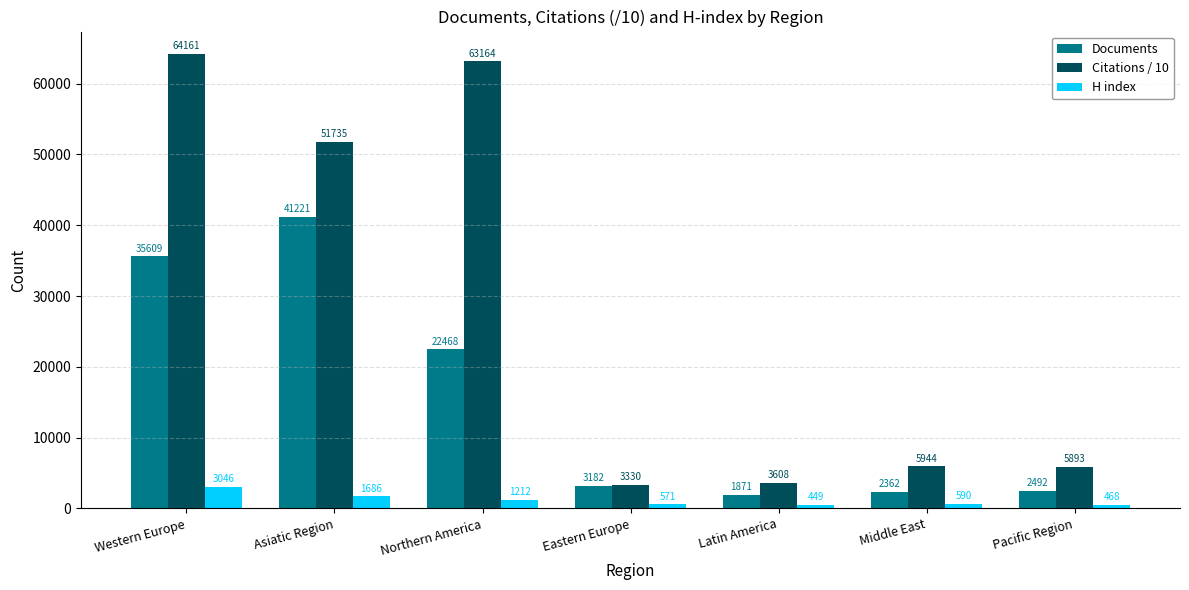

What is the label of the 5th bar from the right?

Northern America